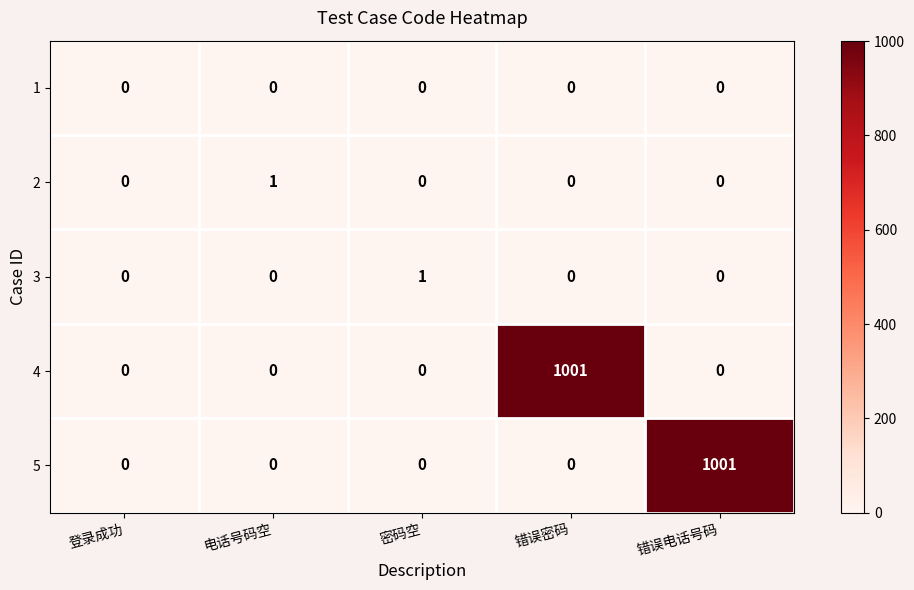

Reading left to right, list all the values displayed in this chart.

1: 0	0	0	0	0
2: 0	1	0	0	0
3: 0	0	1	0	0
4: 0	0	0	1001	0
5: 0	0	0	0	1001